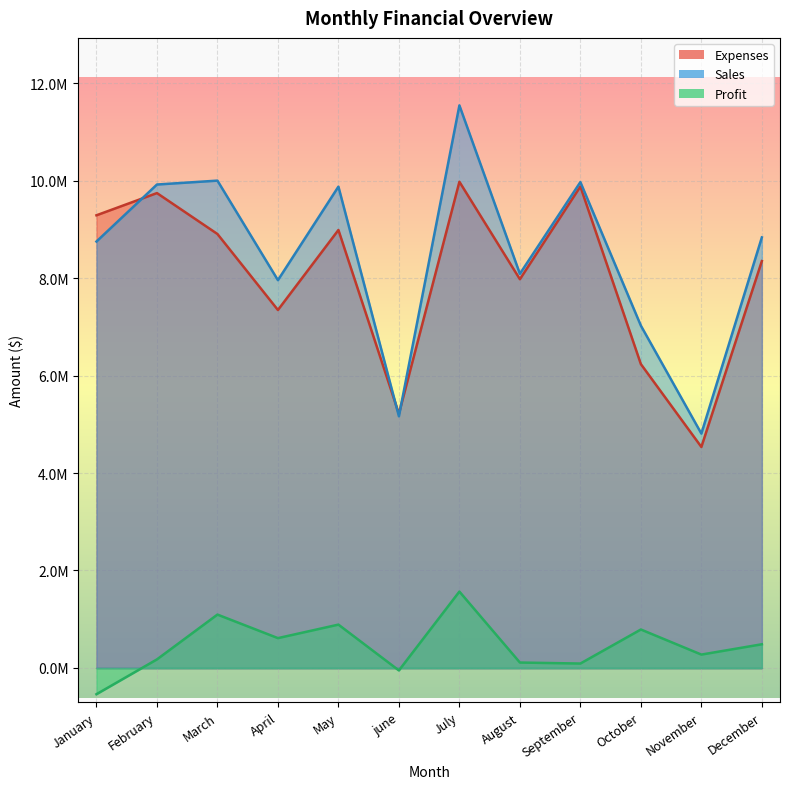

Rank the categories by Expenses value from highest to lowest.

July, September, February, January, May, March, December, August, April, October, june, November